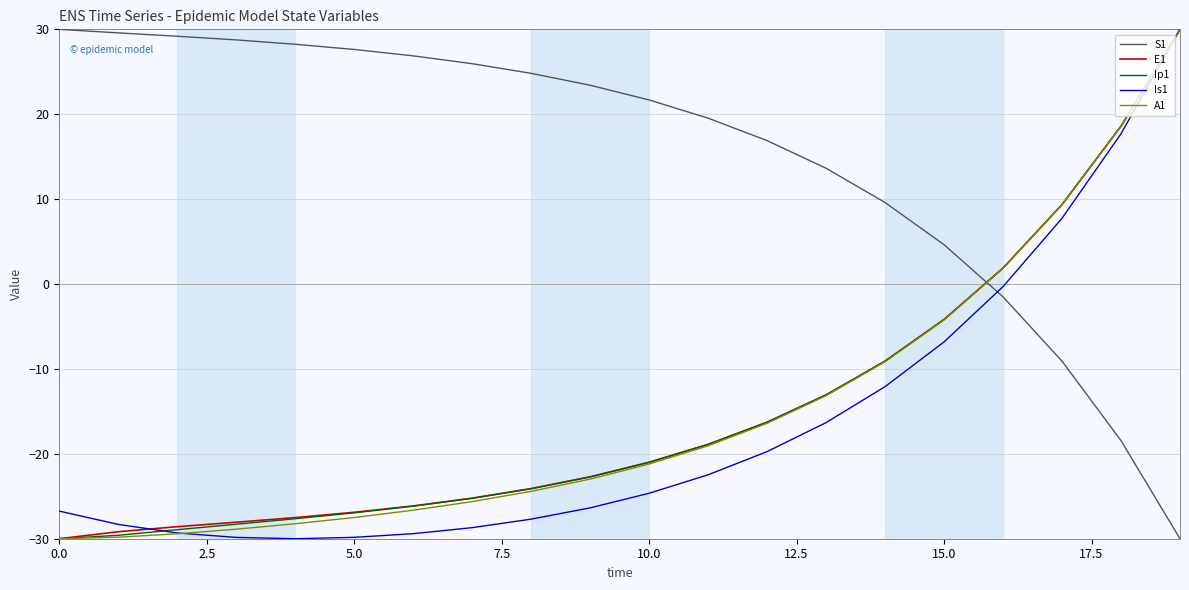

What is the minimum value for Is1?

-30.0